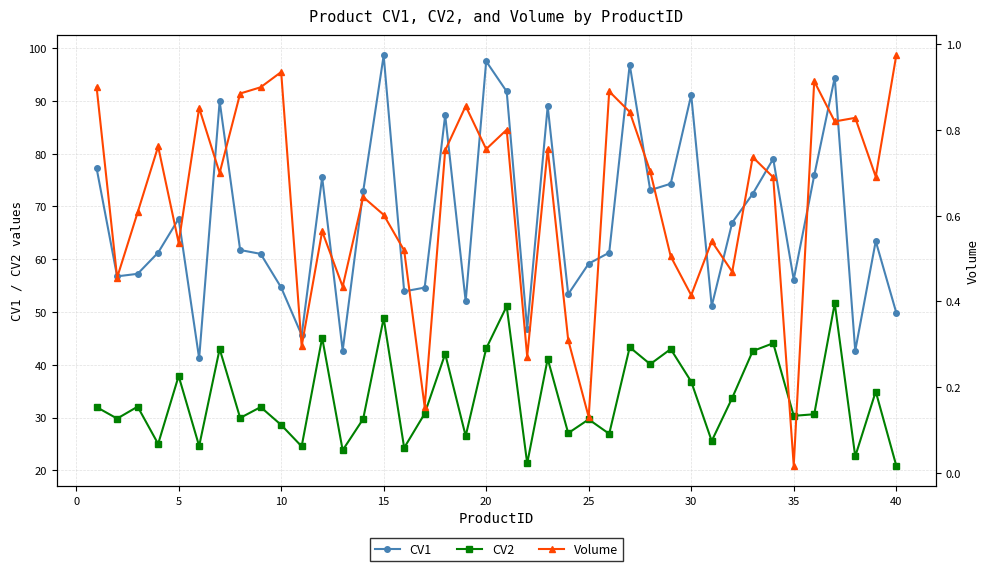

Reading left to right, transcribe all the data shown in this chart.

CV1: 77.2	56.8	57.2	61.2	67.7	41.2	89.9	61.7	61.0	54.6	45.6	75.5	42.7	72.8	98.6	53.9	54.6	87.3	52.0	97.5	91.8	46.8	89.0	53.4	59.2	61.2	96.9	73.1	74.3	91.1	51.1	66.9	72.4	79.0	56.1	75.9	94.4	42.7	63.4	49.9
CV2: 32.0	29.8	32.1	25.0	37.9	24.6	43.0	29.9	32.0	28.6	24.5	45.1	23.8	29.7	48.8	24.3	30.7	42.1	26.5	43.1	51.1	21.3	41.1	27.0	29.6	26.9	43.3	40.1	43.0	36.8	25.6	33.7	42.6	44.1	30.3	30.6	51.6	22.6	34.9	20.9
Volume: 0.9	0.5	0.6	0.8	0.5	0.9	0.7	0.9	0.9	0.9	0.3	0.6	0.4	0.6	0.6	0.5	0.2	0.8	0.9	0.8	0.8	0.3	0.8	0.3	0.1	0.9	0.8	0.7	0.5	0.4	0.5	0.5	0.7	0.7	0.0	0.9	0.8	0.8	0.7	1.0